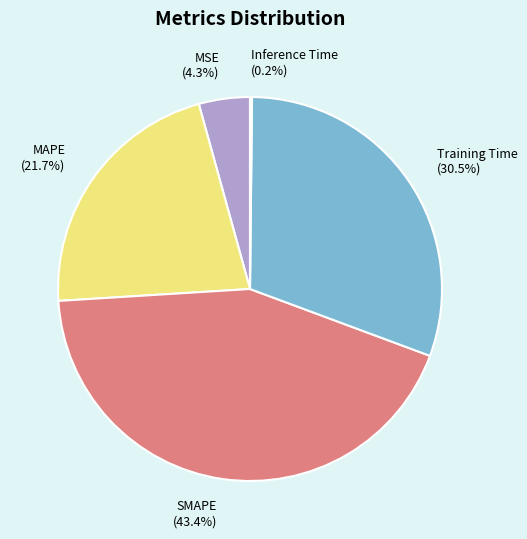

Which category has the biggest portion of the pie?

SMAPE